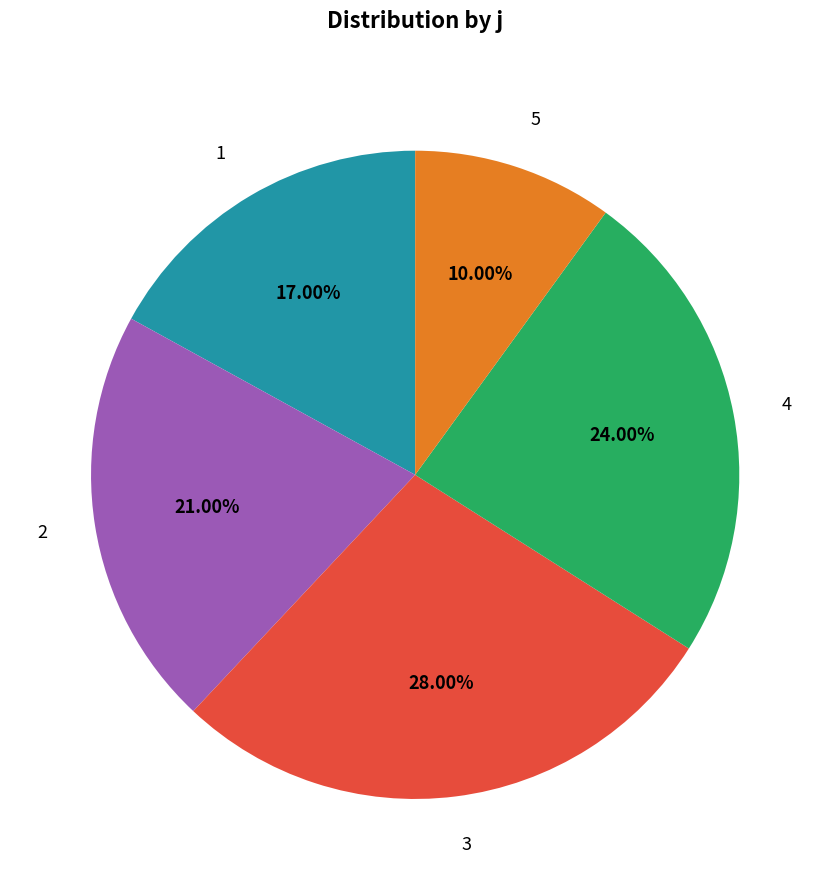

Rank the categories by value from lowest to highest.

5, 1, 2, 4, 3